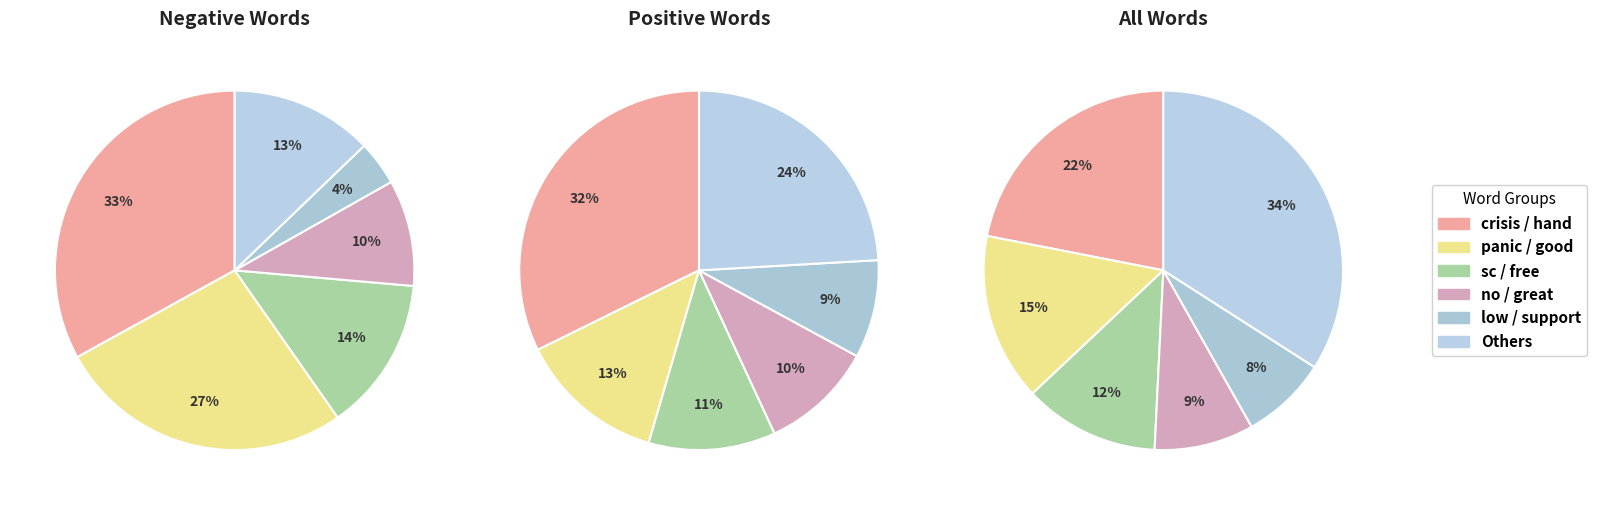

To the nearest percent, what is the difference between the 4 and 8 slice percentages?

3%